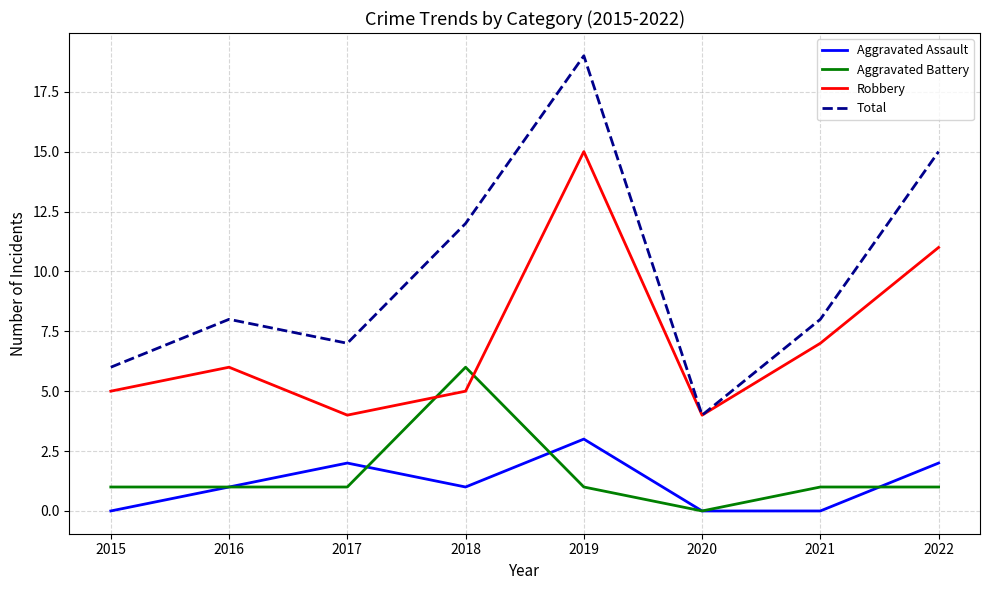

How many categories are shown in the chart?

8